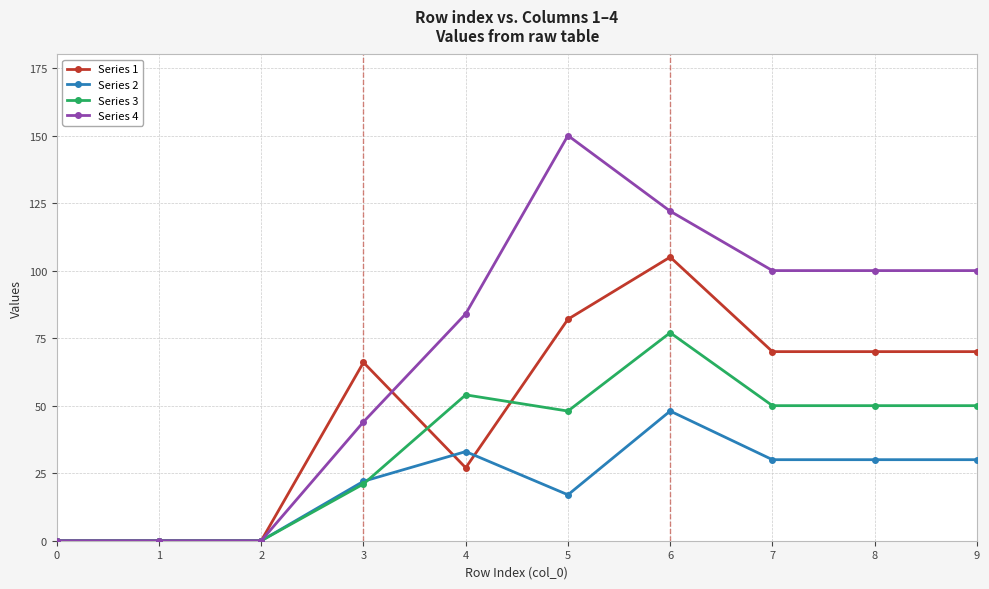

List the series in order of their peak value, lowest first.

Series 2, Series 3, Series 1, Series 4